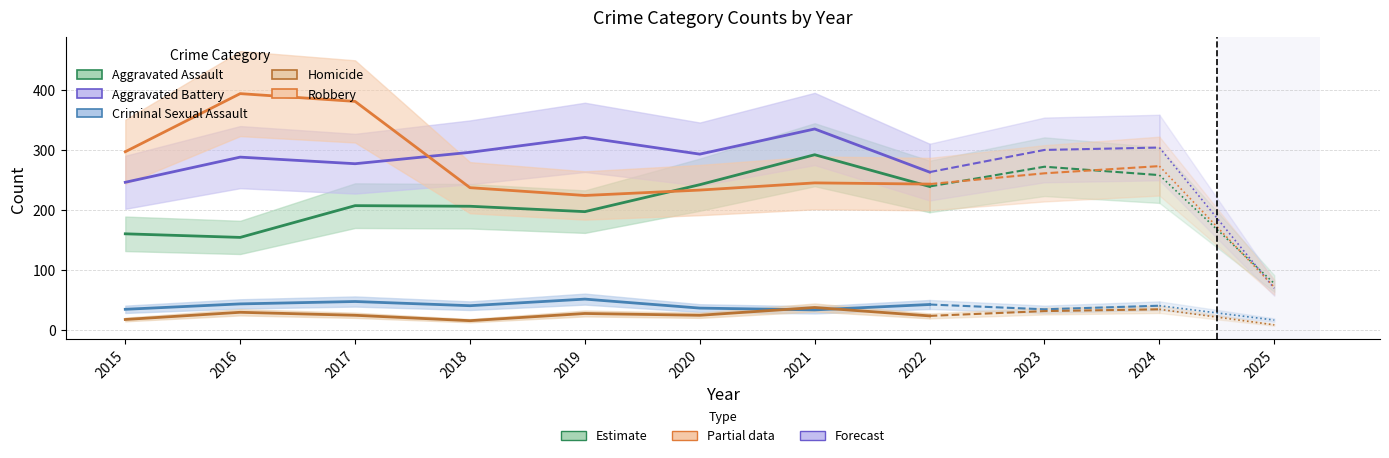

What is the total value across all series at 2017?

936